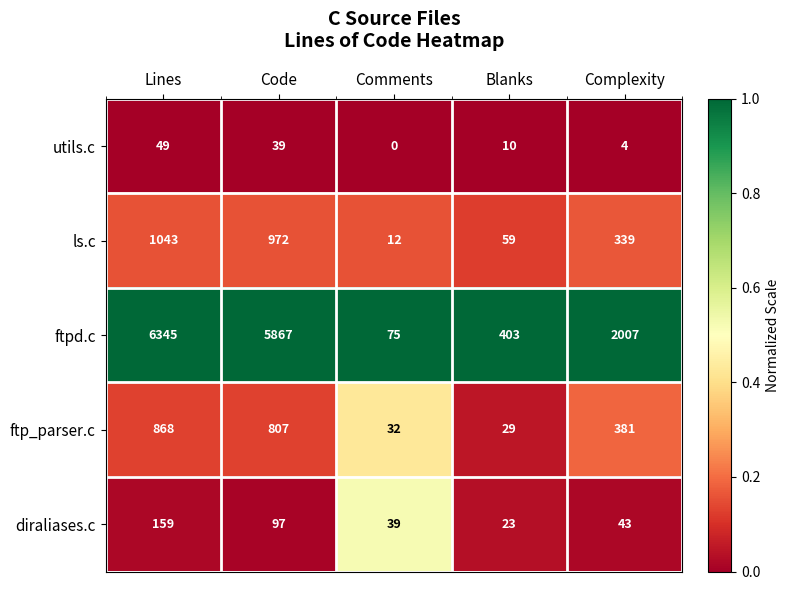

What is the spread (max minus min) of values at Blanks?

393